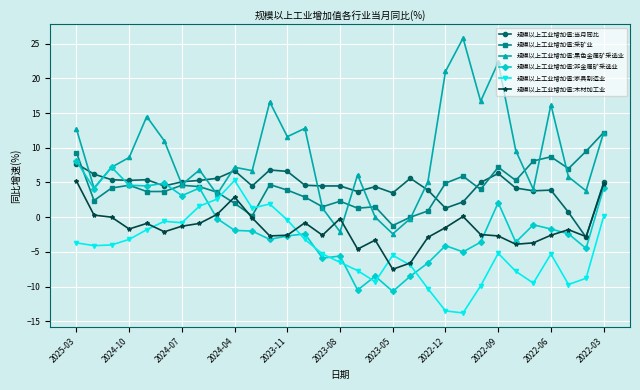

Does the chart have visible grid lines?

Yes